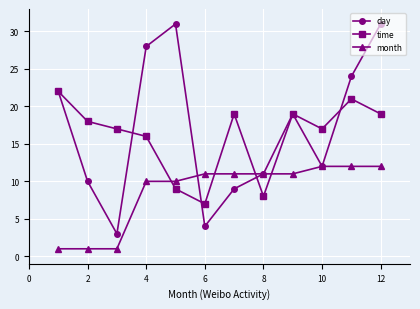

True or false: time and month cross at least once.

True